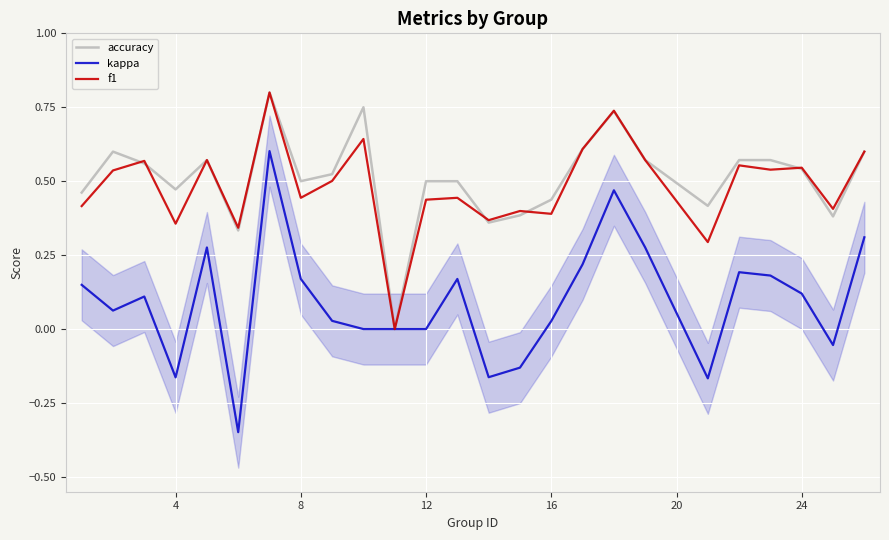

The value of kappa at 12 is 0.6. True or false?

False